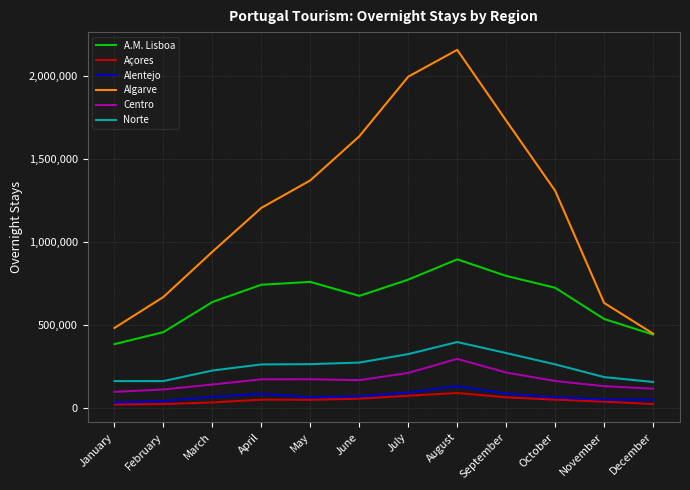

What is the greatest value displayed?

2155769